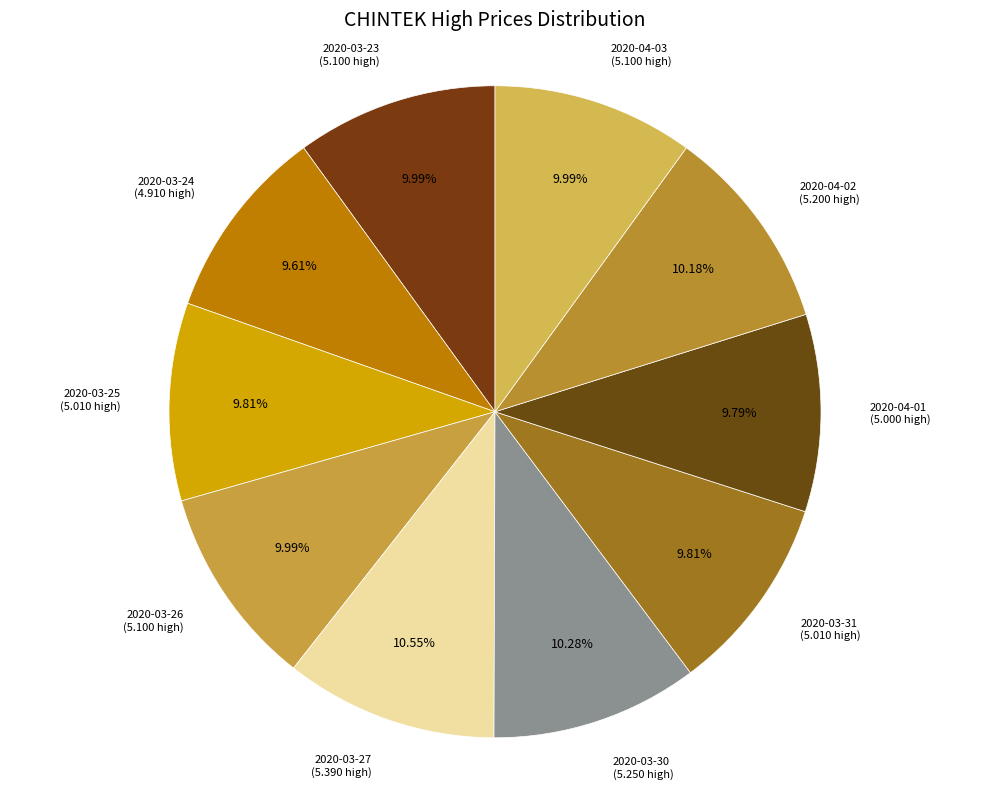

Count the number of slices in the pie.

10